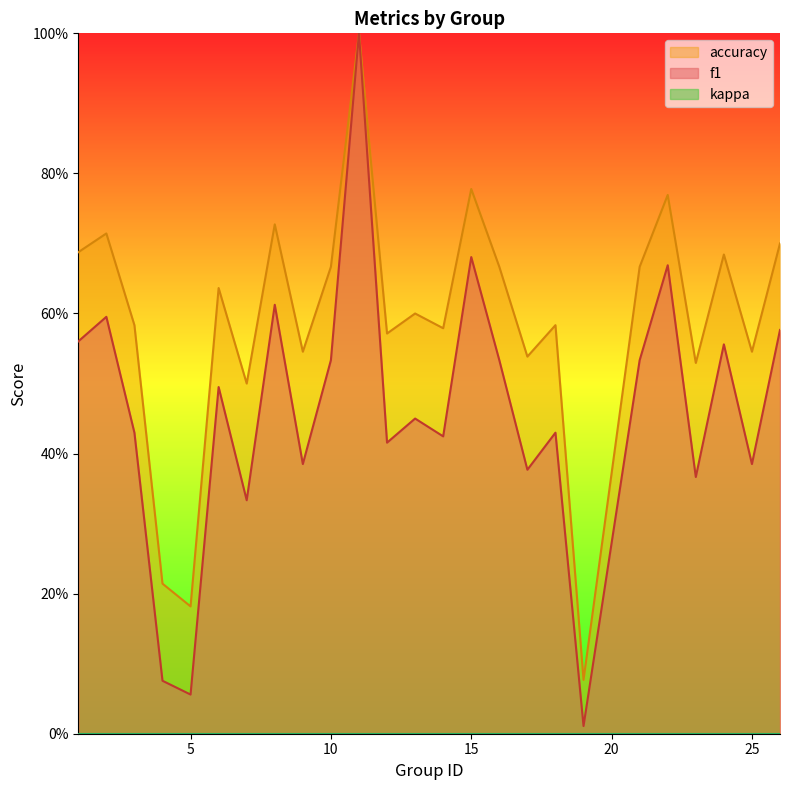

The value of f1 at 22 is 0.3. True or false?

False